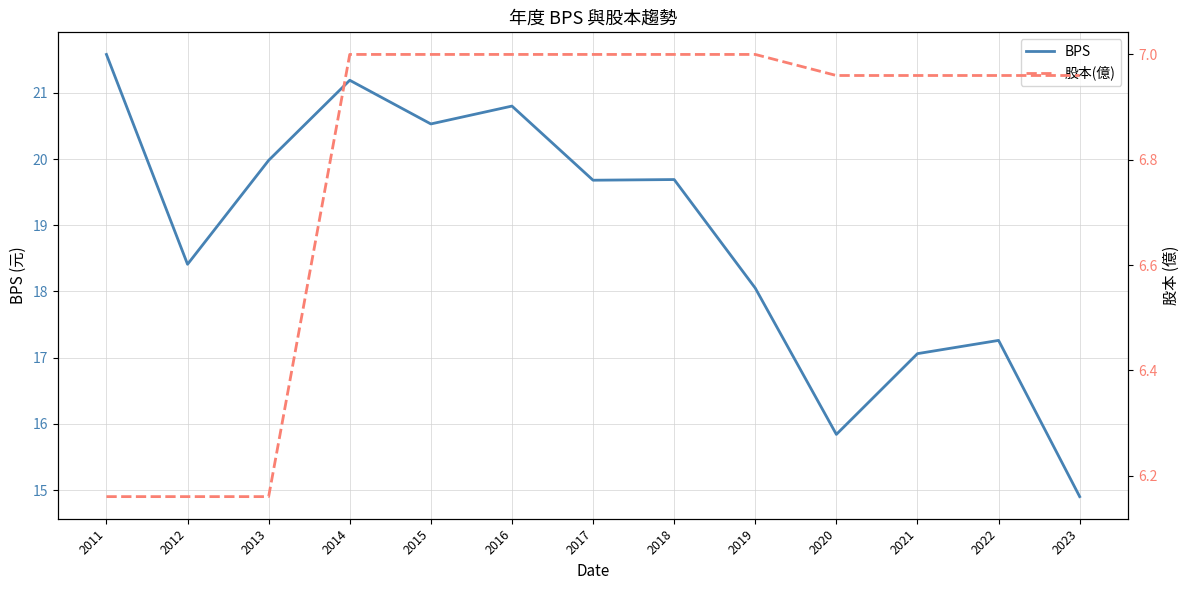

True or false: 股本(億) and BPS intersect in this chart.

False